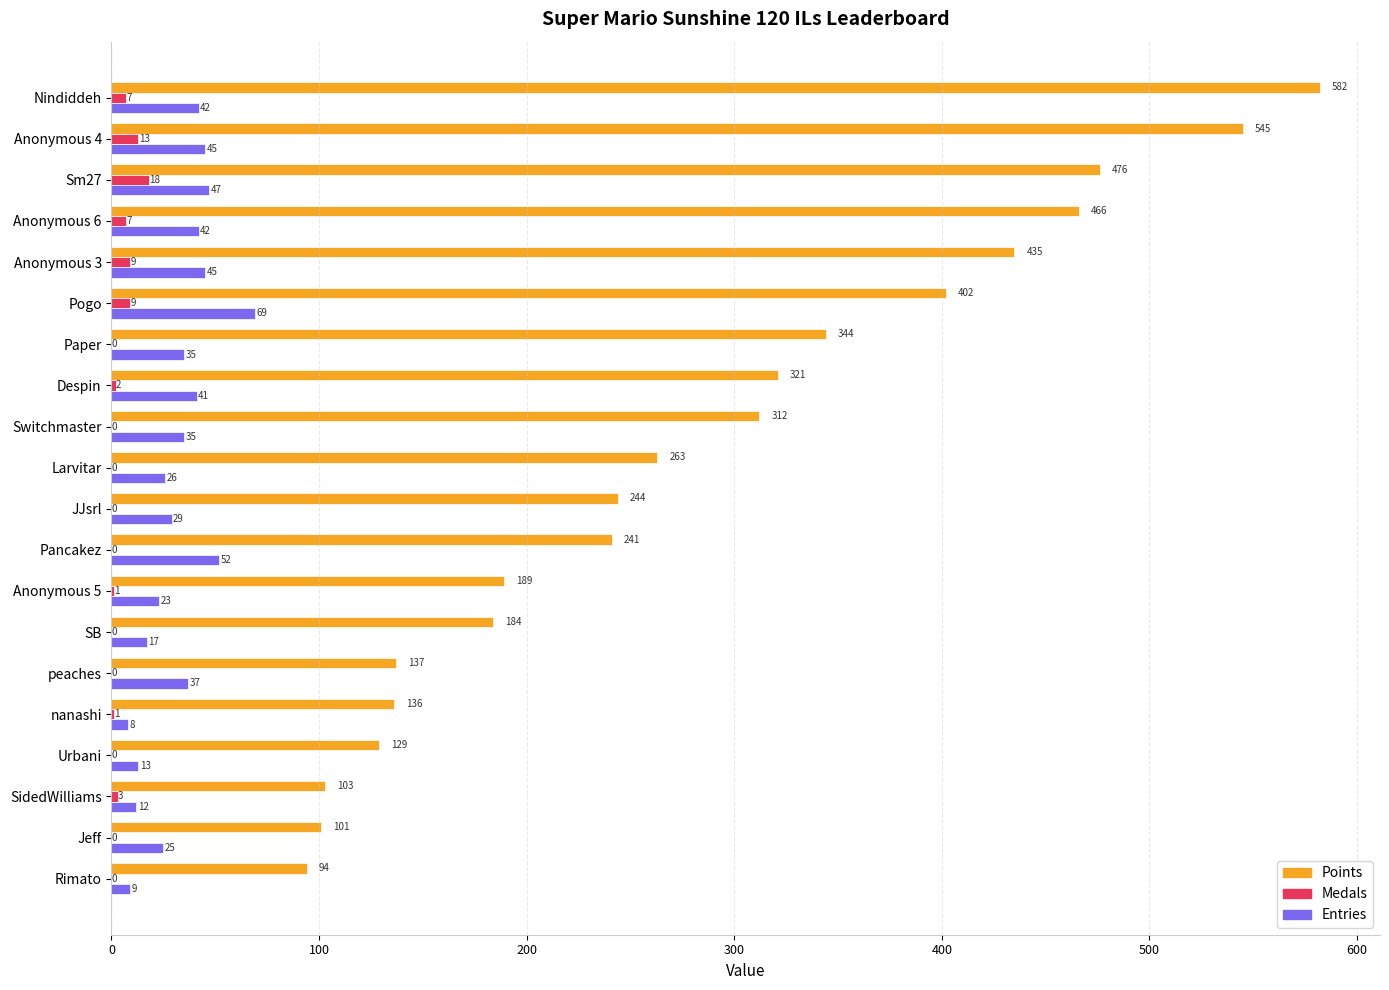

Which series changed the most between Nindiddeh and Sm27?

Points